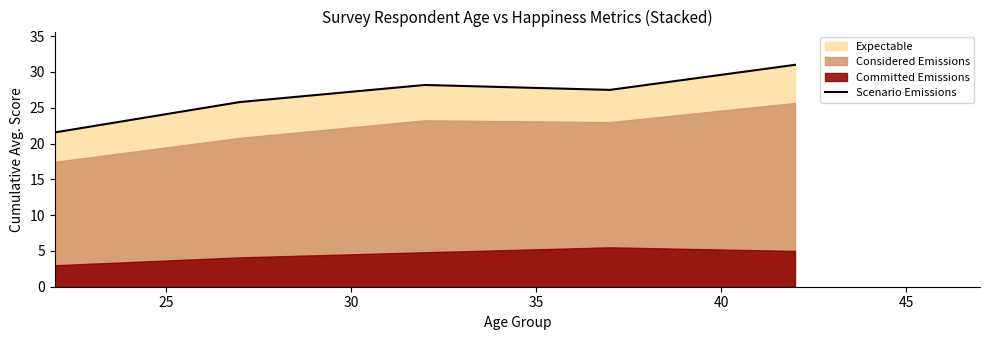

How many interior local peaks (higher than both neighbors) does the data have?

1